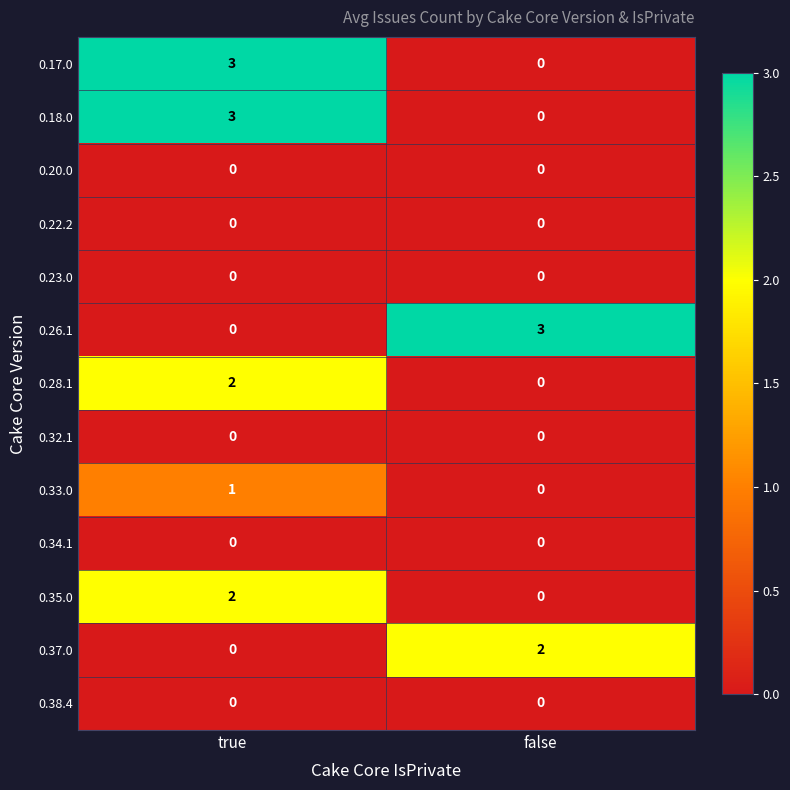

What is the greatest value displayed?

3